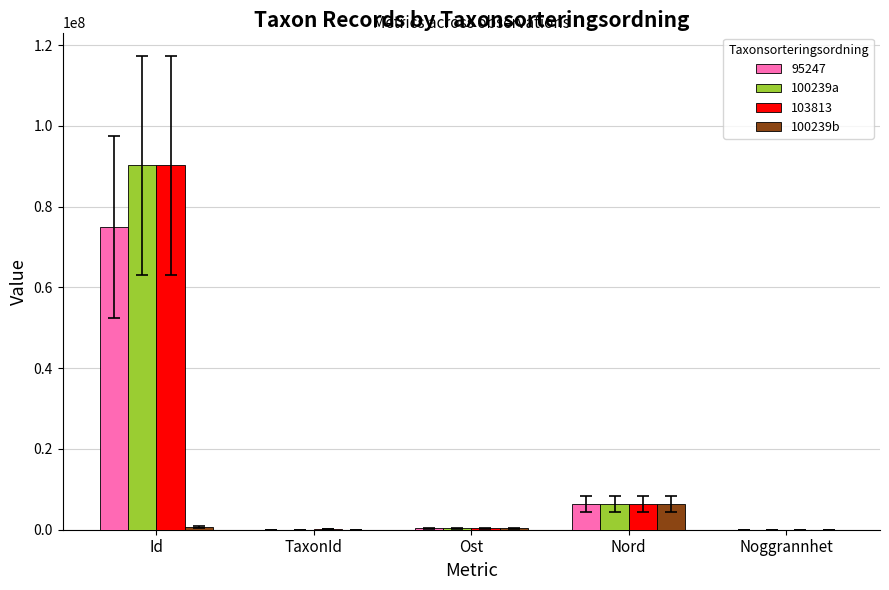

True or false: 95247 has a value of 6418398.9 at Nord.

True